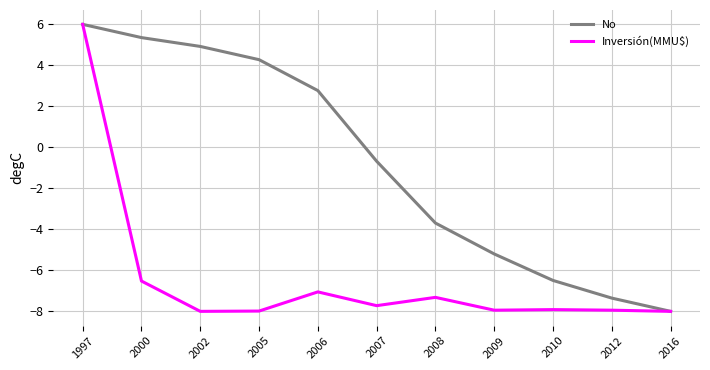

Is the value of No at 2012 greater than the value of Inversión(MMU$) at 2009?

Yes